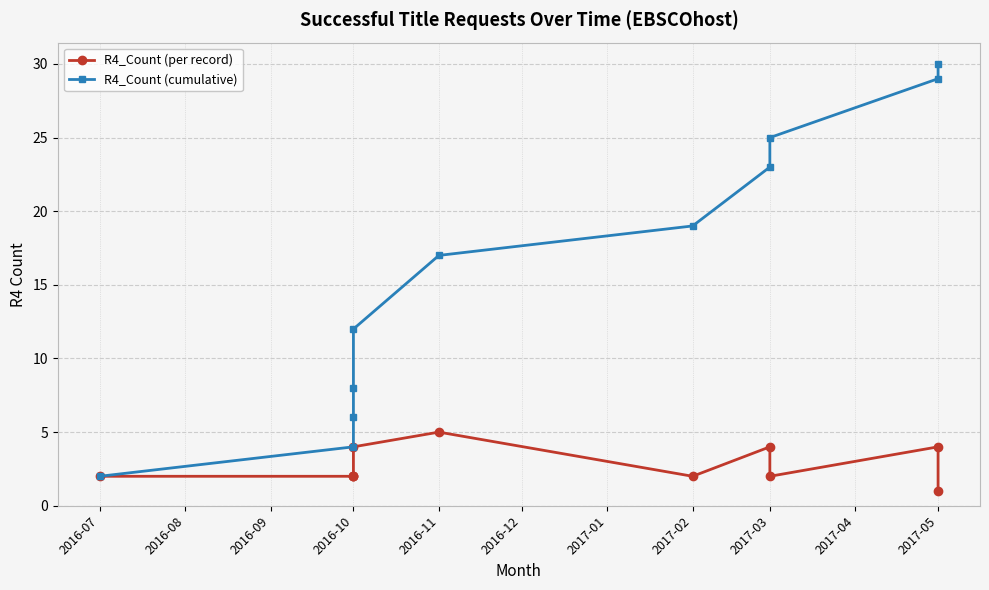

True or false: R4_Count (per record) and R4_Count (cumulative) cross at least once.

False